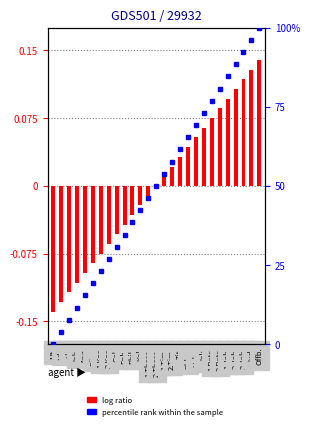

What value does the log ratio series have at Hebr.?

0.1